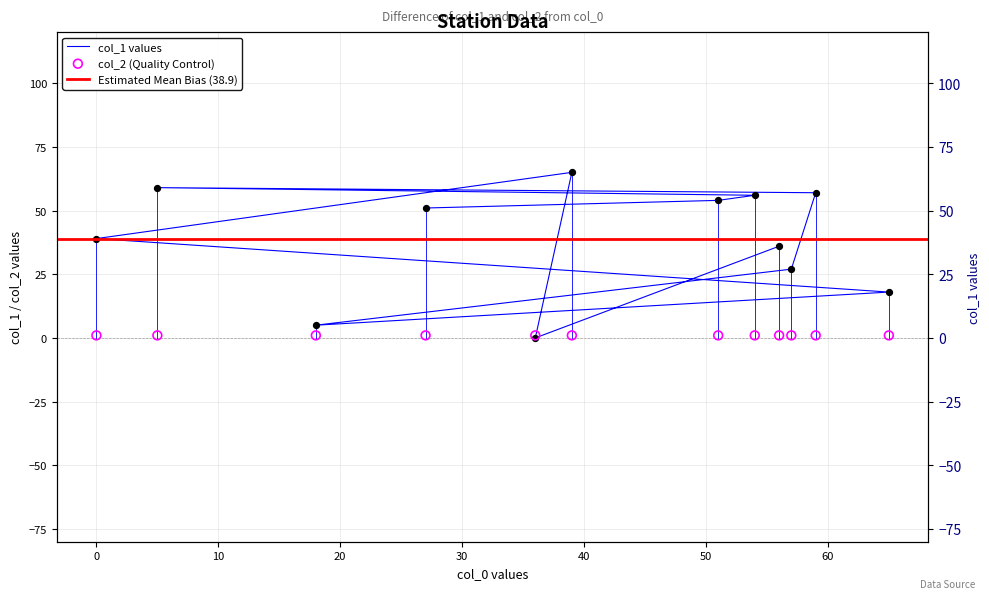

Which has a higher value, 57 or 39?

39